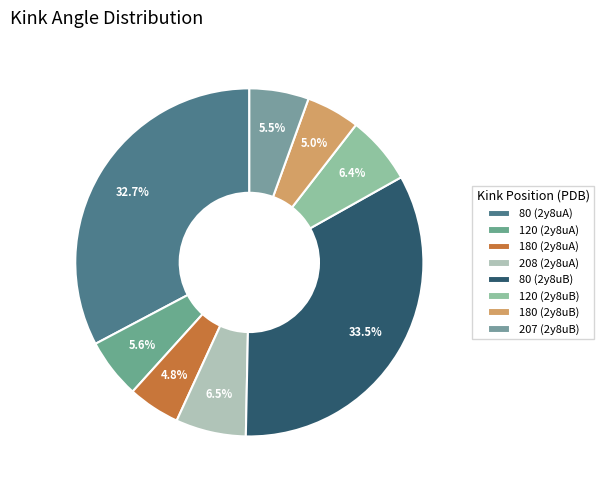

To the nearest percent, what is the average slice percentage?

12%